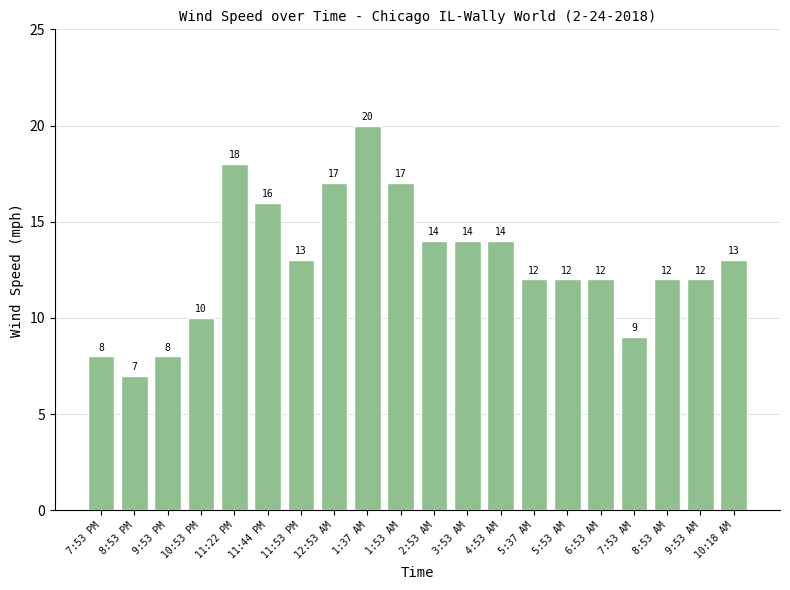

Which label corresponds to the smallest value in the chart?

8:53 PM